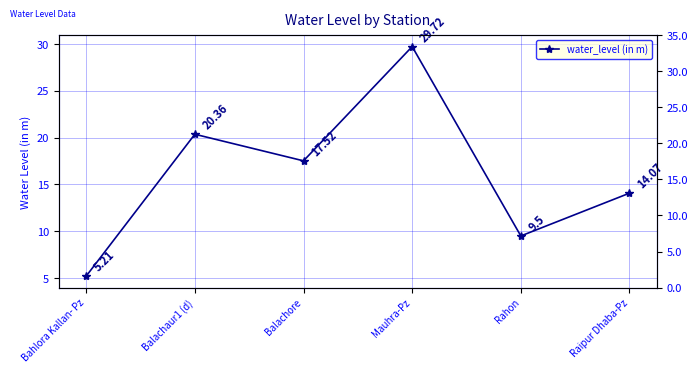

Rank the categories by value from lowest to highest.

Bahlora Kallan- Pz, Rahon, Raipur Dhaba-Pz, Balachore, Balachaur1 (d), Mauhra-Pz